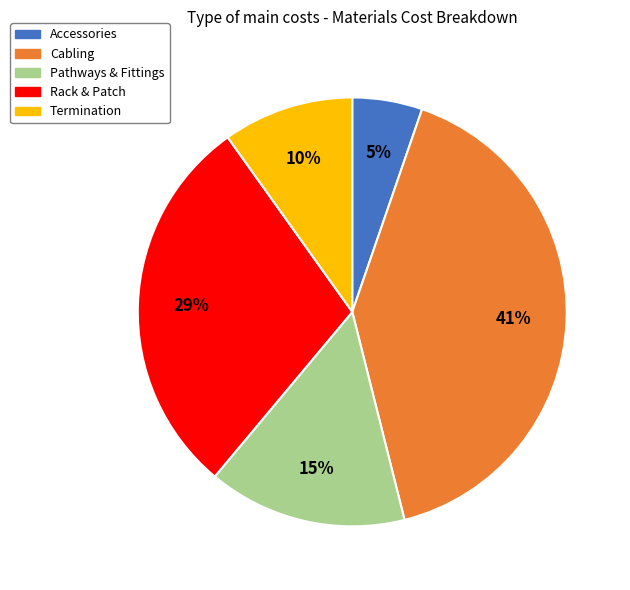

Is there a majority slice in this chart?

No